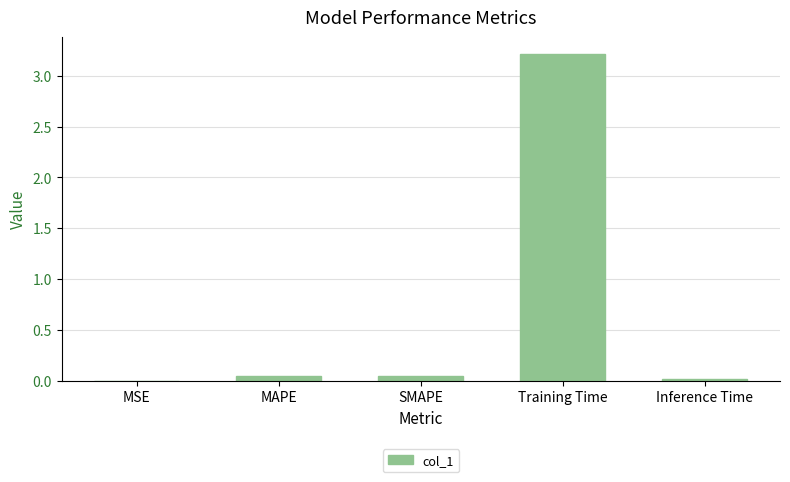

What is the greatest value displayed?

3.2